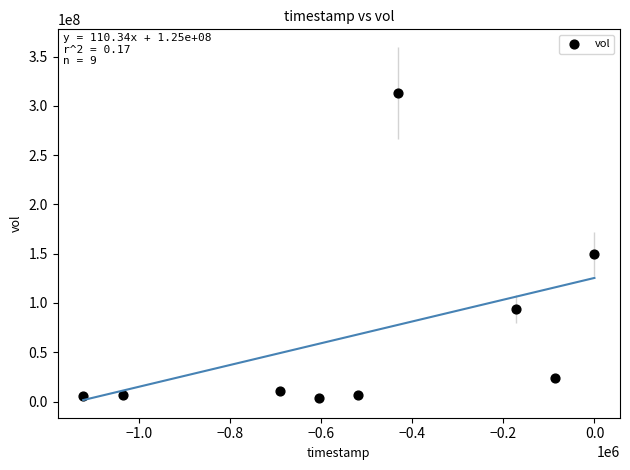

What is the range of Y values (max minus min)?

309037300